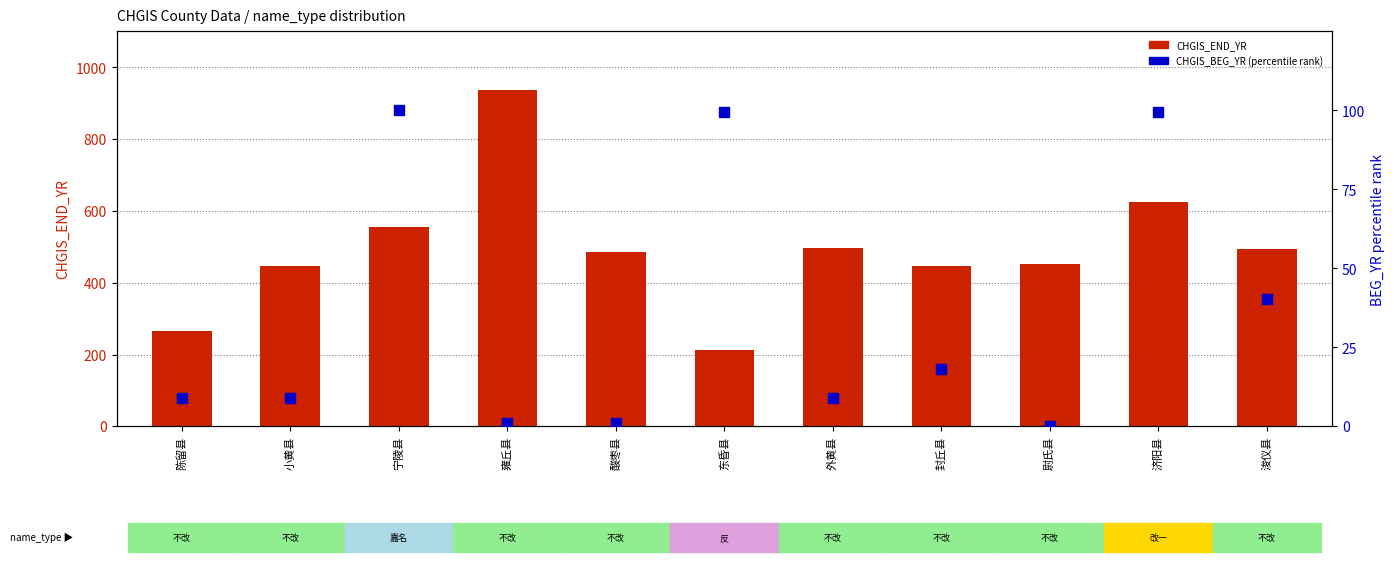

Which series reaches the minimum Y coordinate?

CHGIS_BEG_YR (norm)